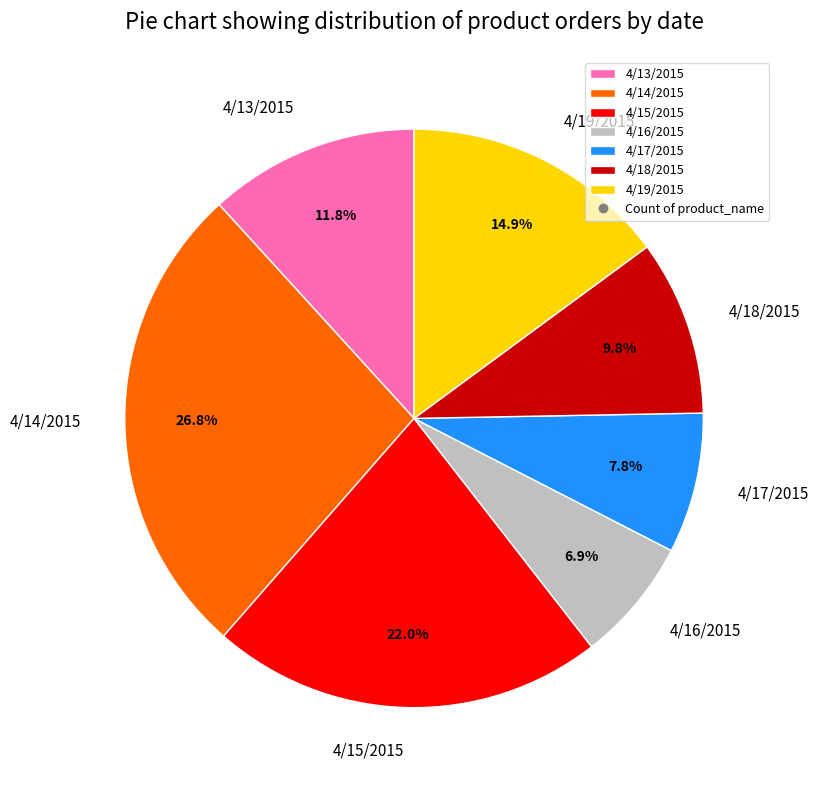

Rank the categories by value from highest to lowest.

4/14/2015, 4/15/2015, 4/19/2015, 4/13/2015, 4/18/2015, 4/17/2015, 4/16/2015